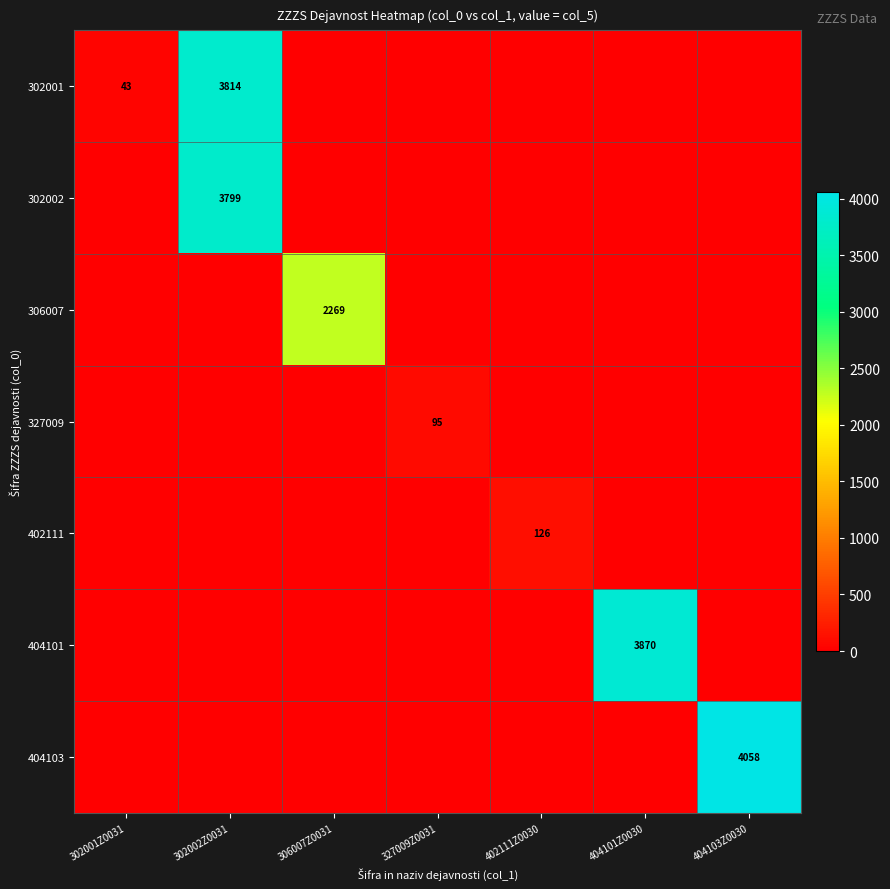

What is the maximum value shown in the chart?

4058